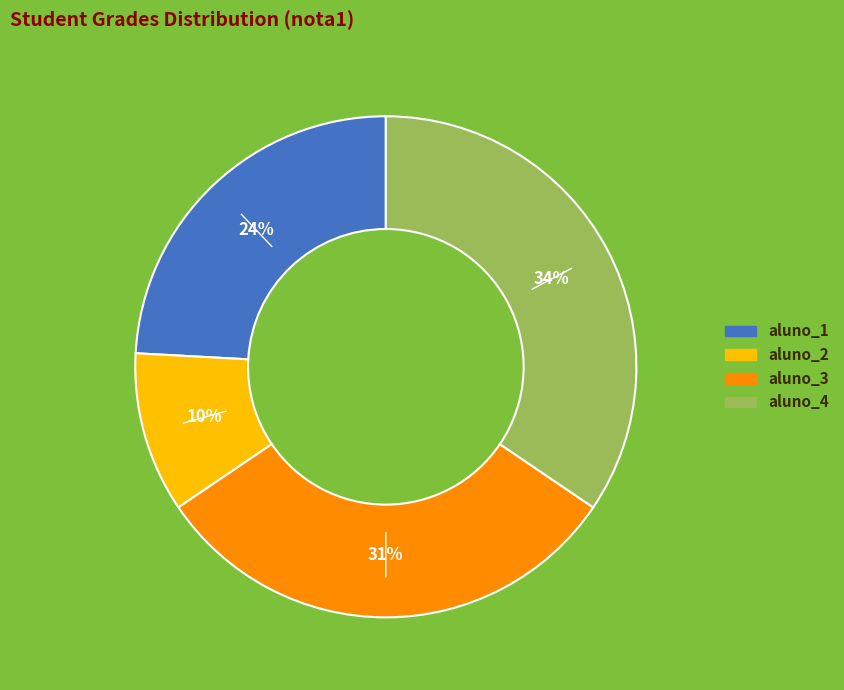

To the nearest percent, what portion does aluno_4 represent?

34%